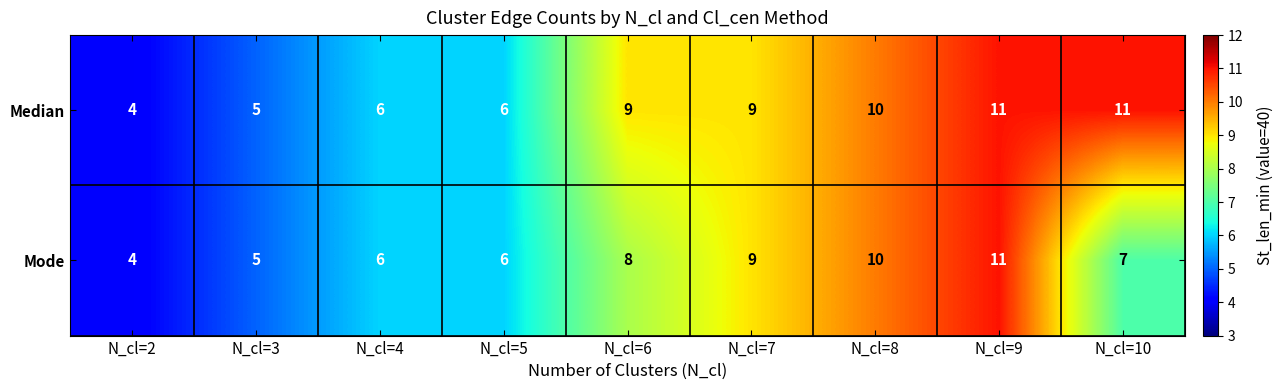

Between N_cl=6 and N_cl=8, which series saw the biggest shift?

Mode